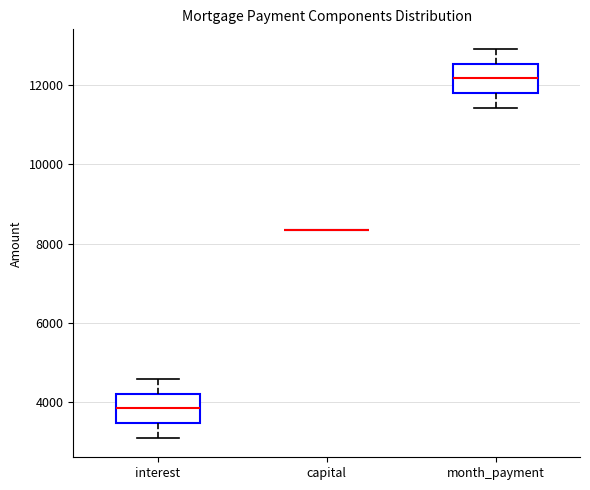

Where is the upper edge of the box for interest on the y-axis? The values are not printed on the chart, so give them approximately, as read against the axis.

4200